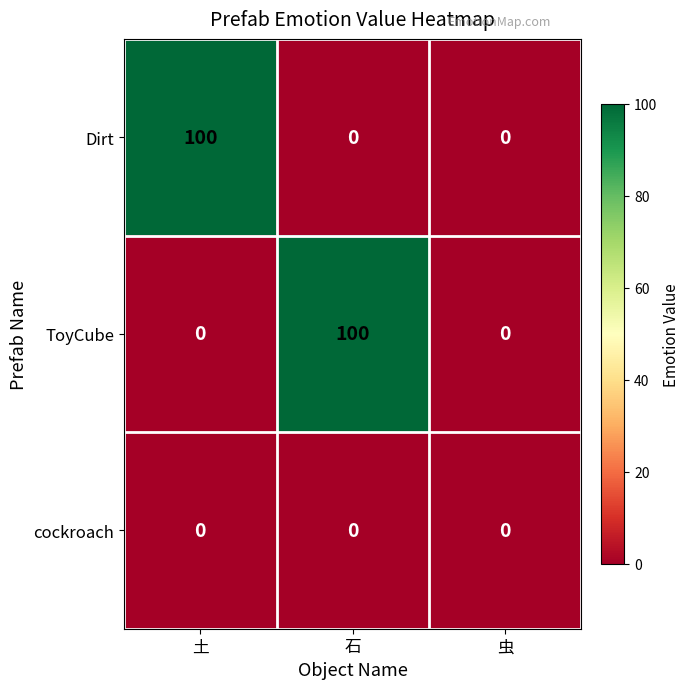

Reading left to right, transcribe all the data shown in this chart.

Dirt: 土=100	石=0	虫=0
ToyCube: 土=0	石=100	虫=0
cockroach: 土=0	石=0	虫=0